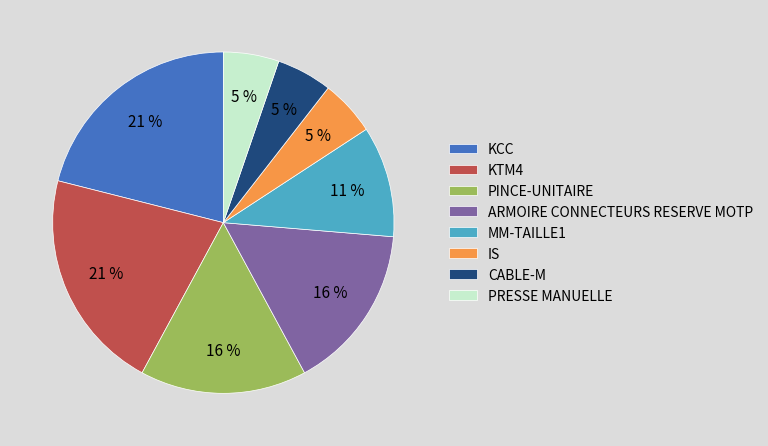

How many slices are in this pie chart?

8